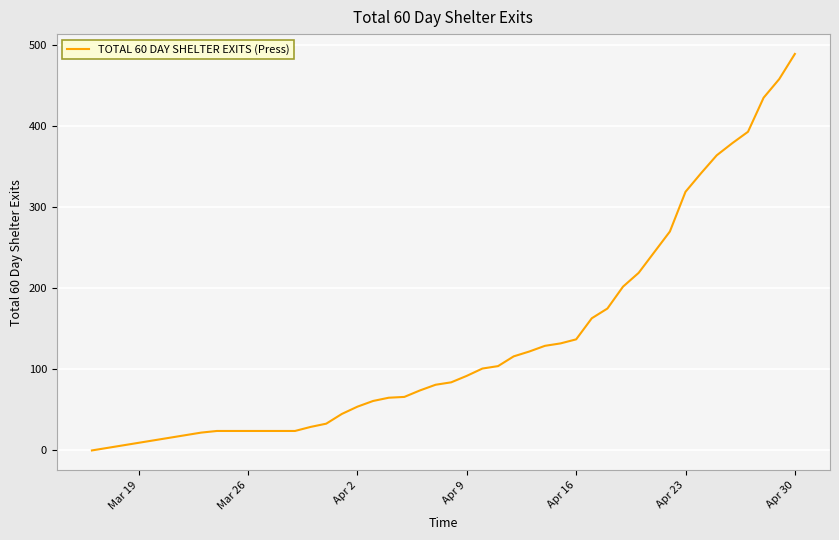

What is the average value?

151